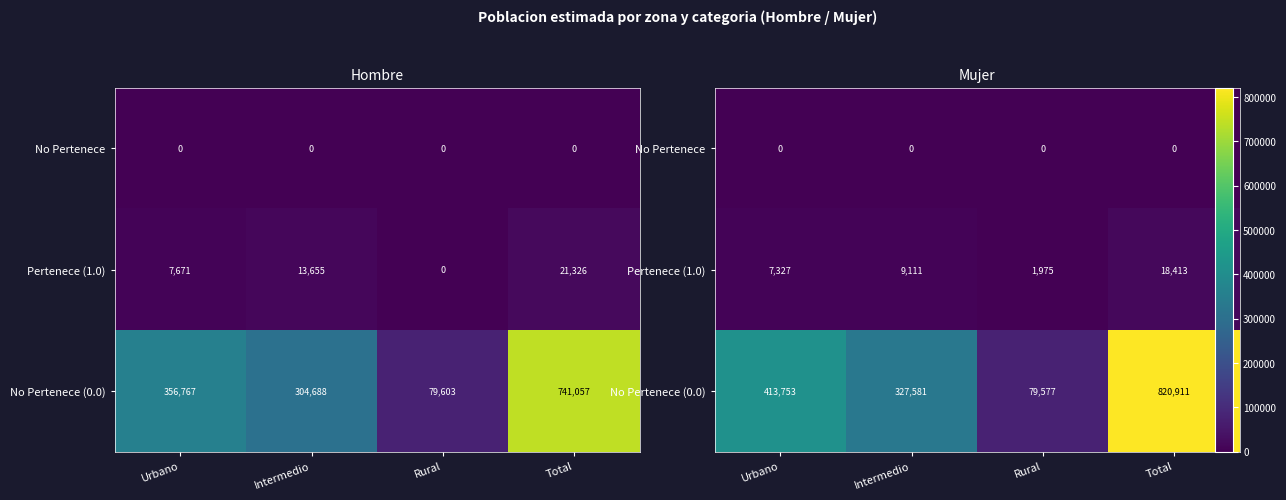

Is the value of Pertenece (1.0) at Total greater than the value of No Pertenece (0.0) at Urbano?

No